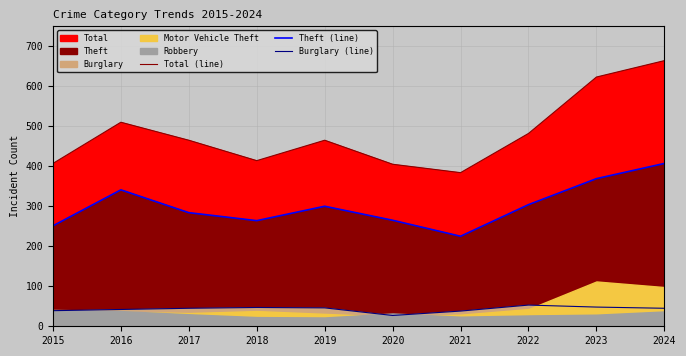

What is the total value across all series at 2019?

811